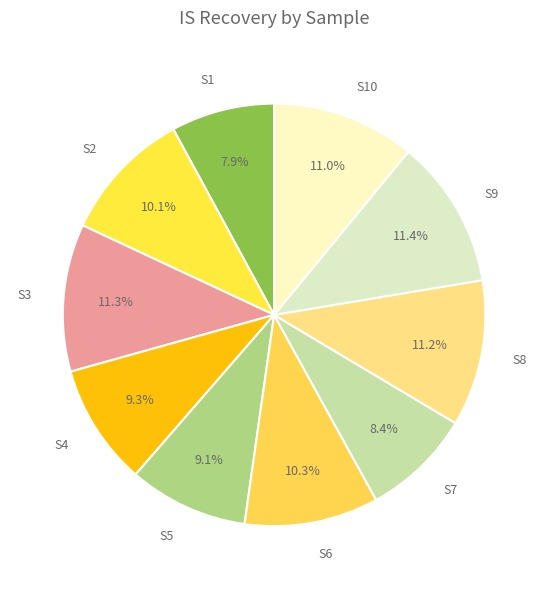

To the nearest percent, what portion does S5 represent?

9%